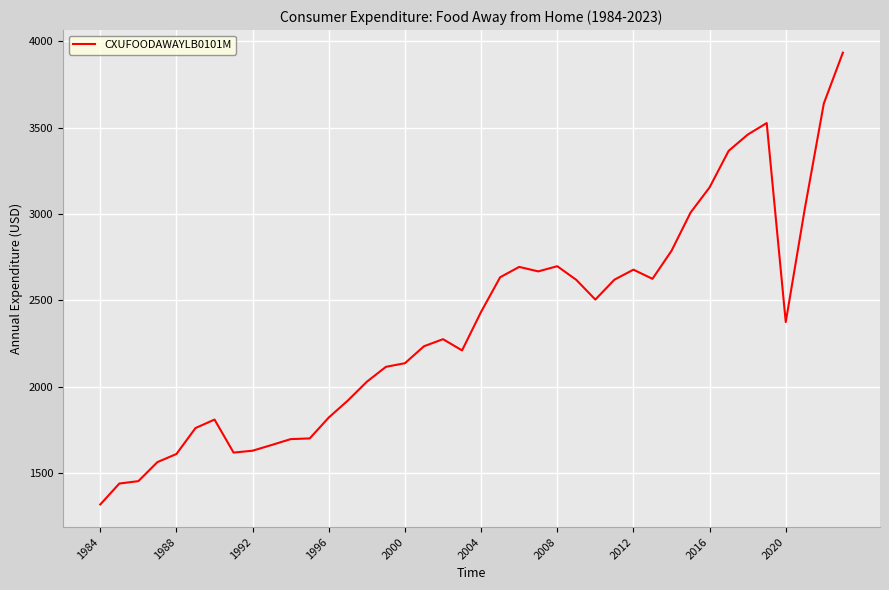

What is the minimum value shown in the chart?

1320